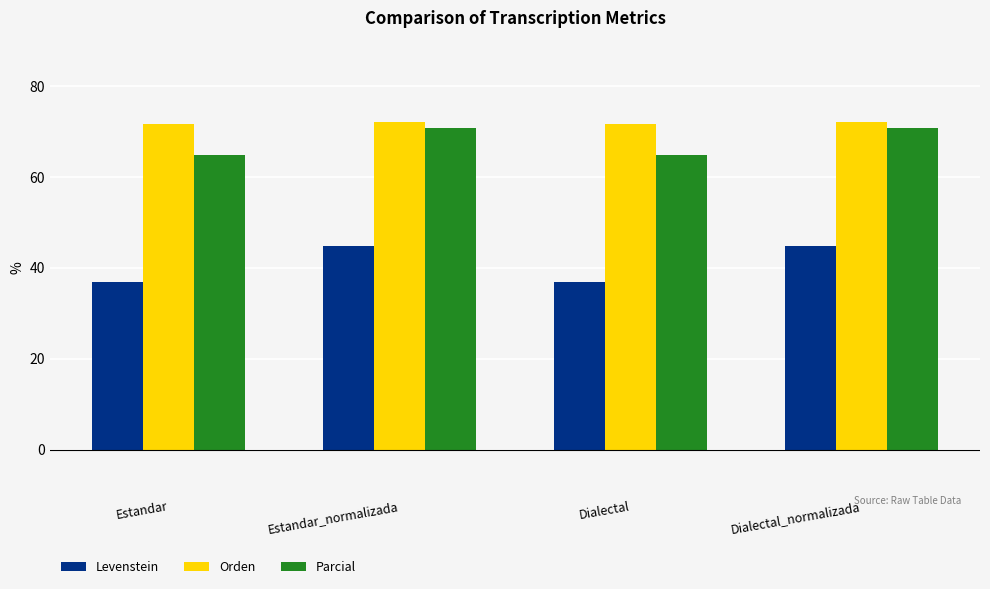

What is the label of the 2nd bar from the left?

Estandar_normalizada